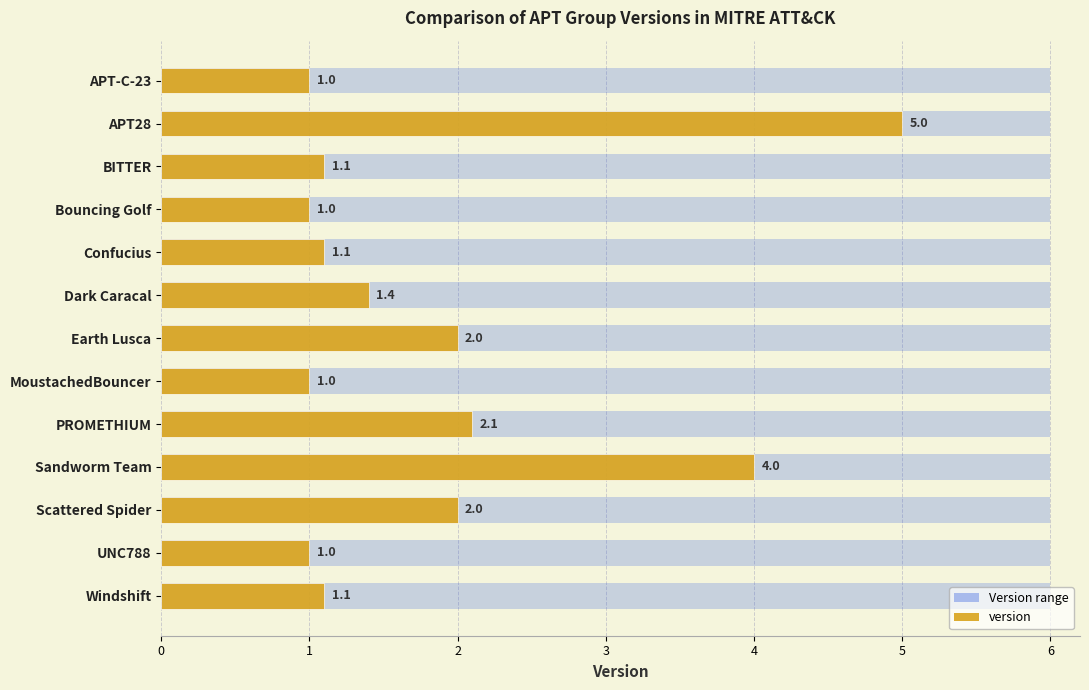

What is the smallest value displayed?

1.0